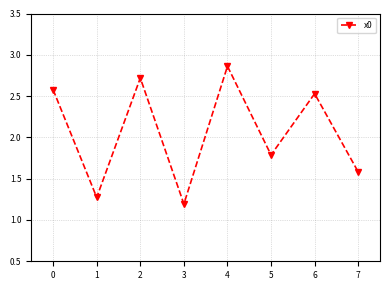

What is the difference between the maximum and minimum values?

1.7